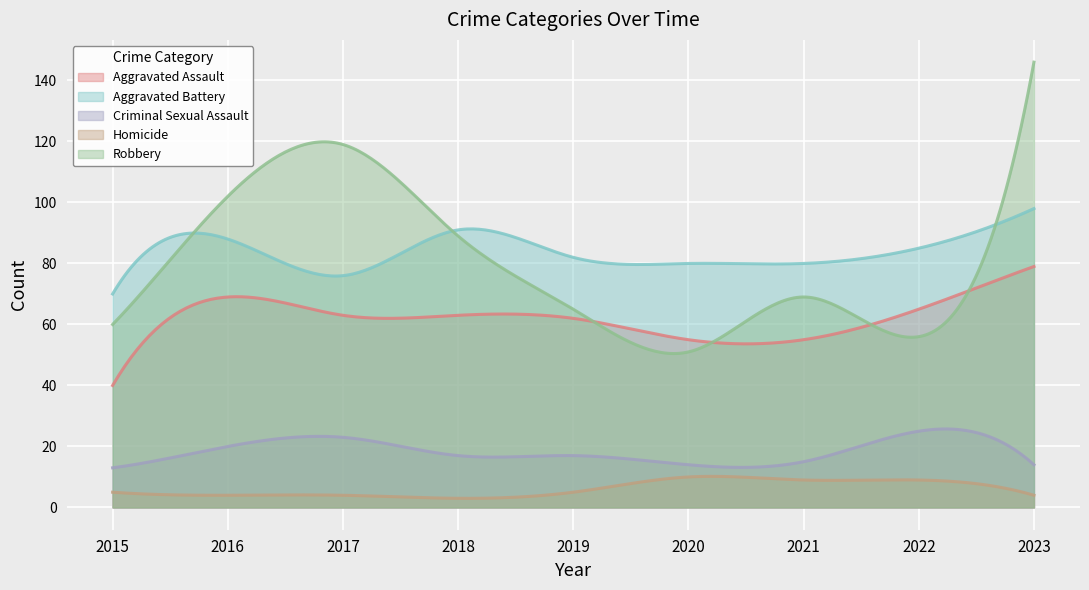

How many lines are shown in the chart?

5